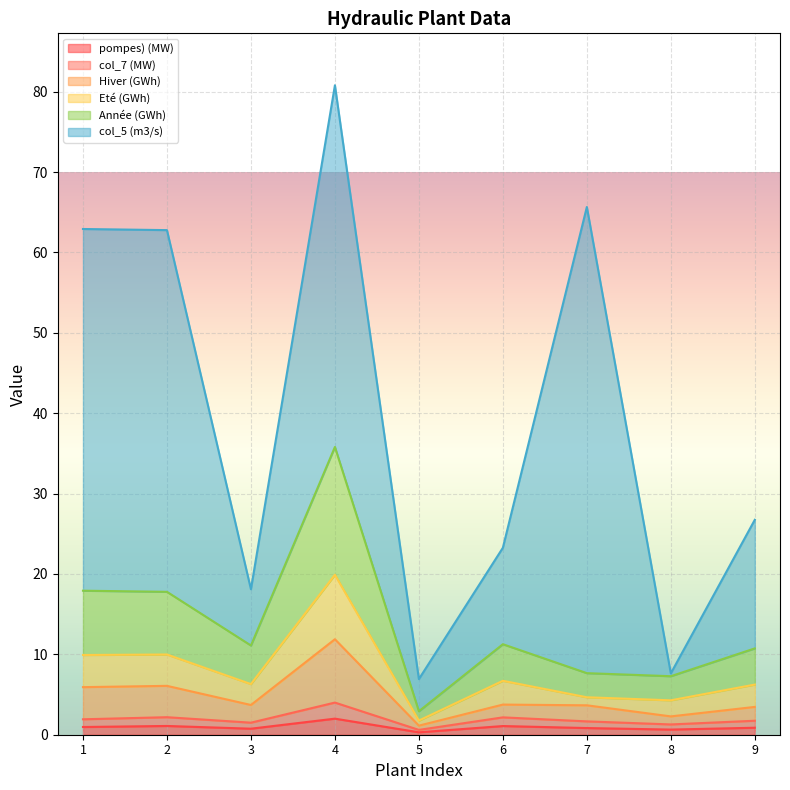

True or false: Eté (GWh) and Hiver (GWh) cross at least once.

False